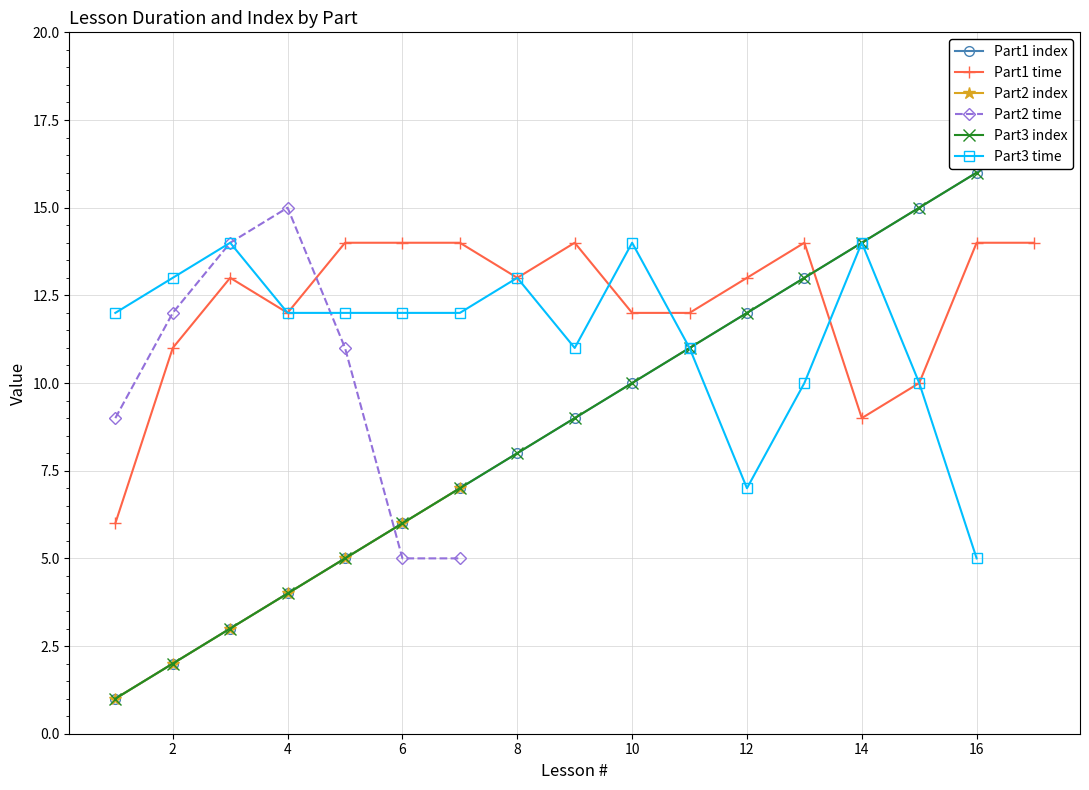

How many times do index and time cross each other?

4